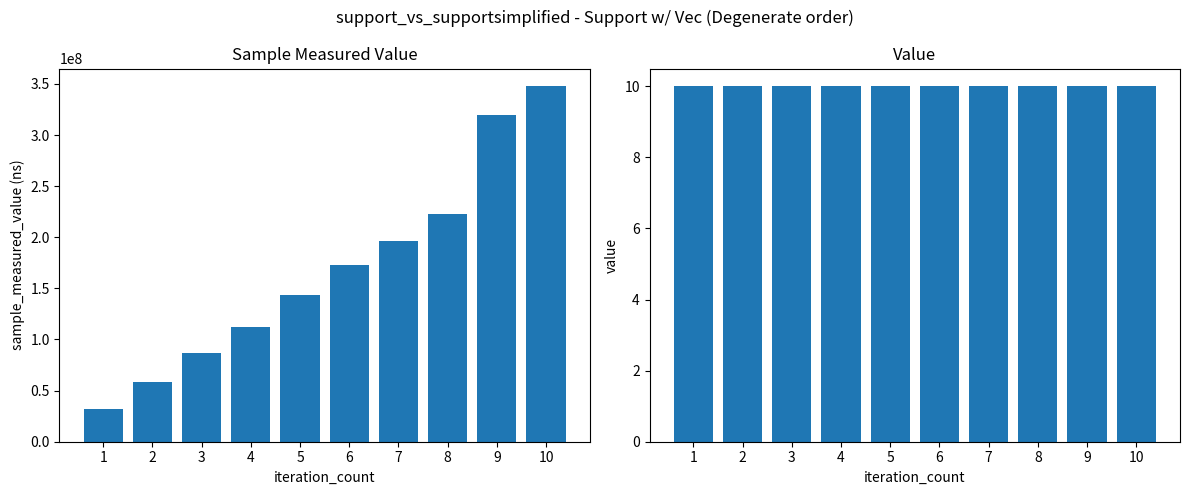

What is the value of the value bar at the 9th from the left?

10